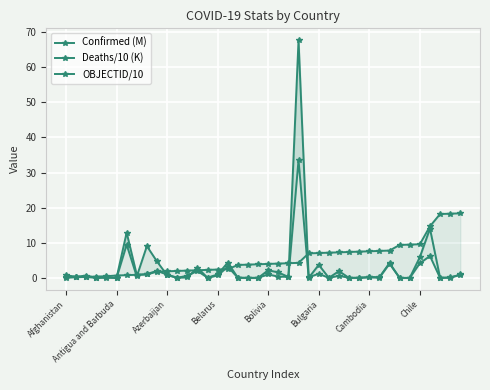

How many categories are shown in the chart?

40